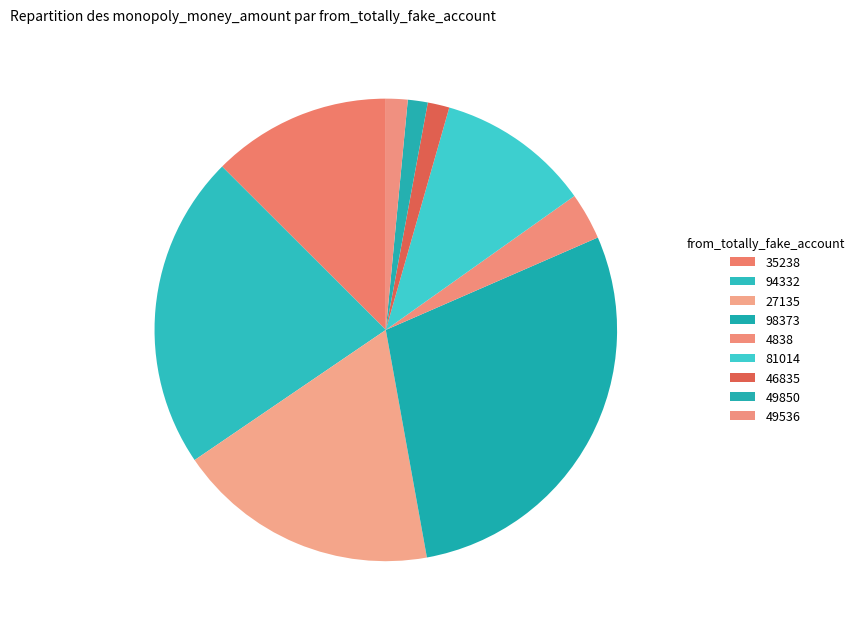

What is the change in value from 4838 to 46835?

-7.0